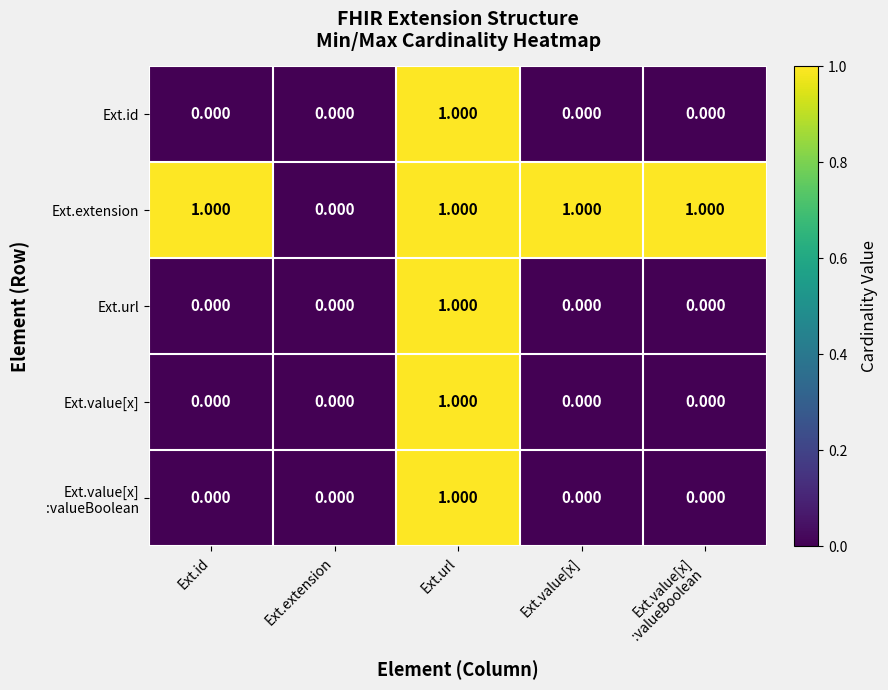

Which series changed the most between Ext.extension and Ext.value[x]?

Ext.extension